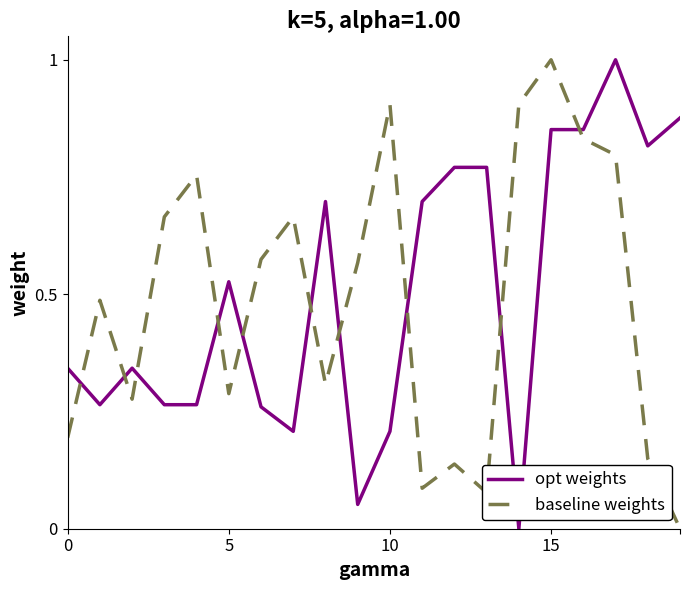

What is the maximum value shown in the chart?

1.0